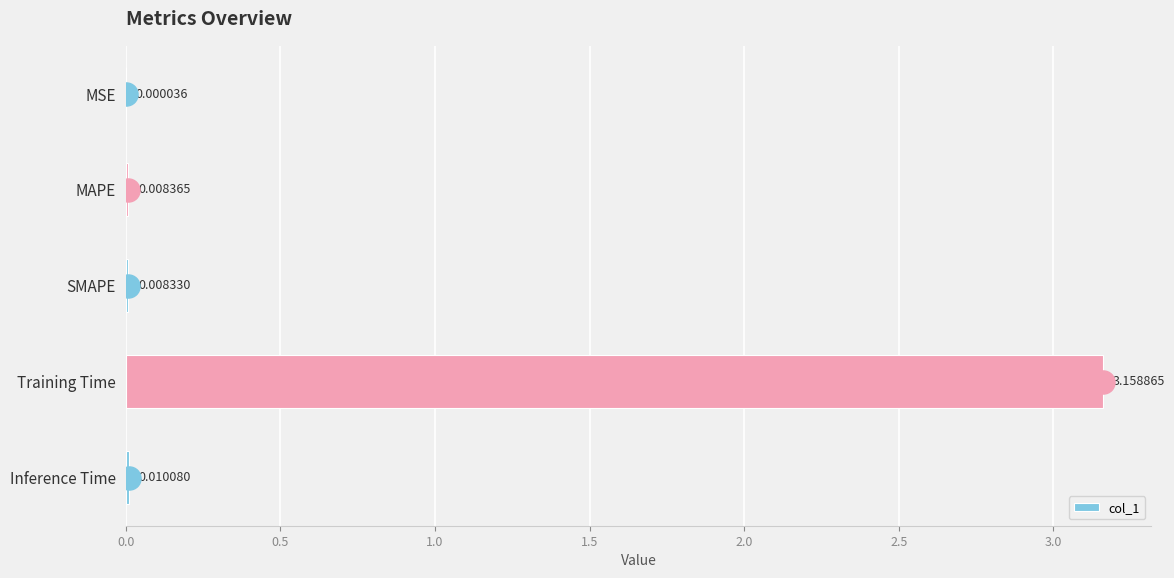

Which has a higher value, SMAPE or MSE?

SMAPE